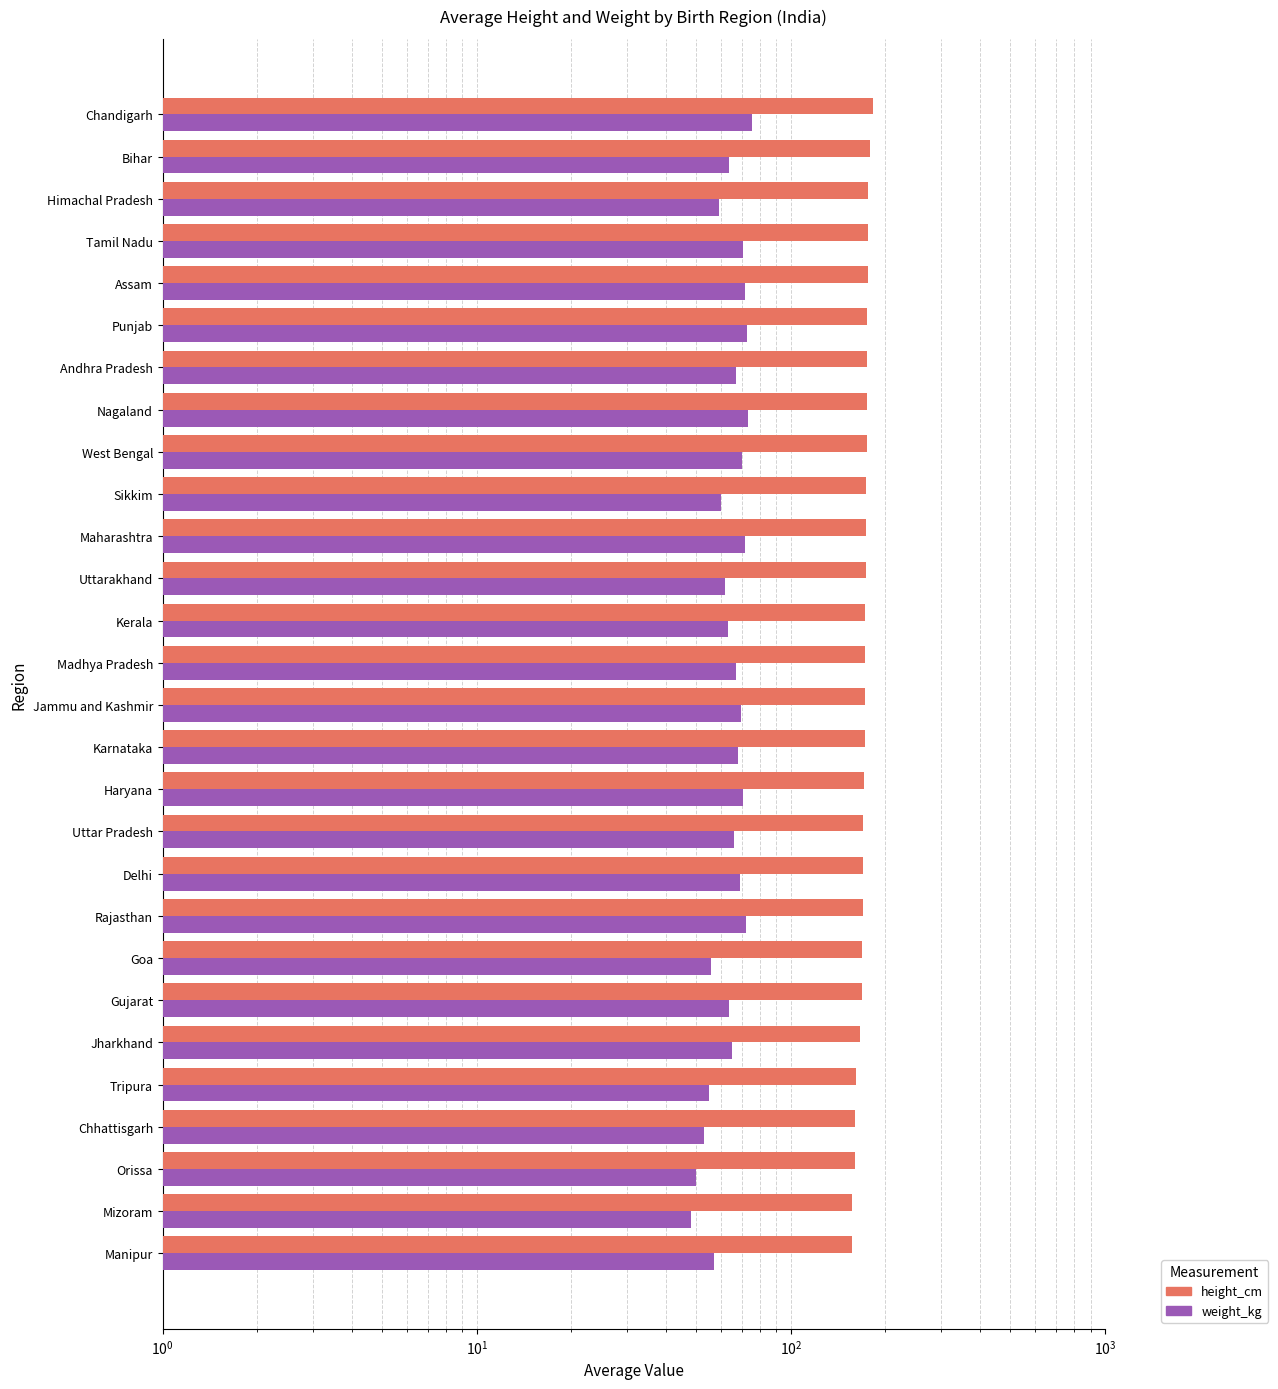

Between Uttar Pradesh and Nagaland, which series saw the biggest shift?

weight_kg